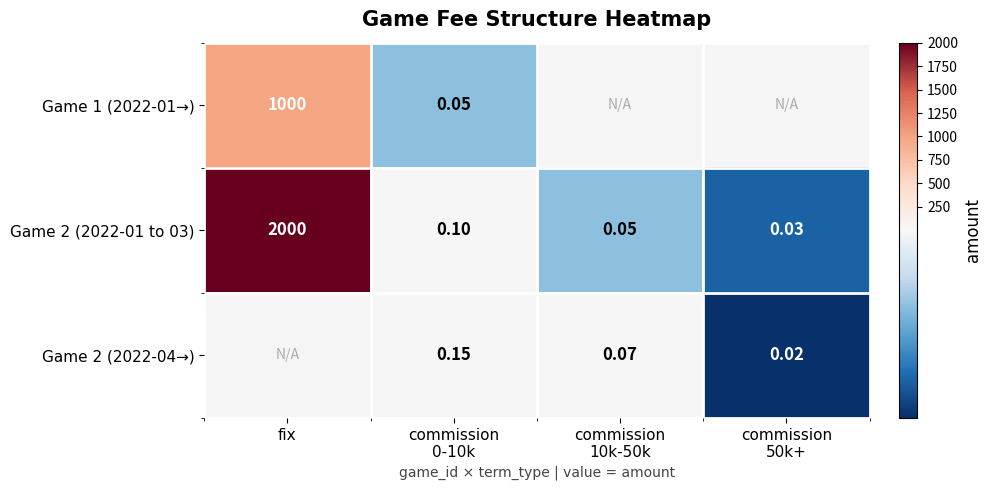

At which label does Game 2 (2022-01 to 03) reach its peak?

fix